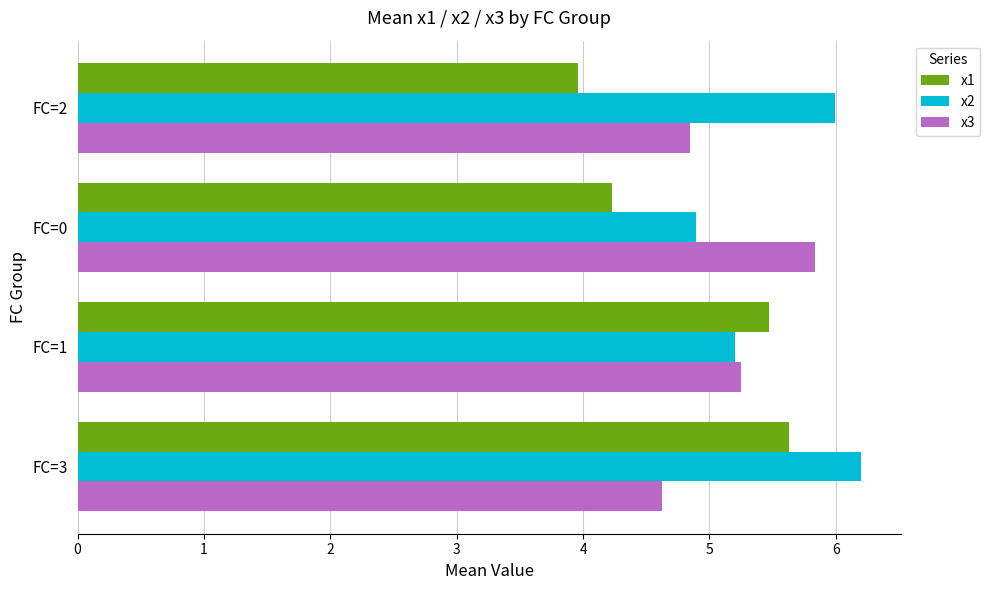

List the series in order of their peak value, highest first.

x2, x3, x1